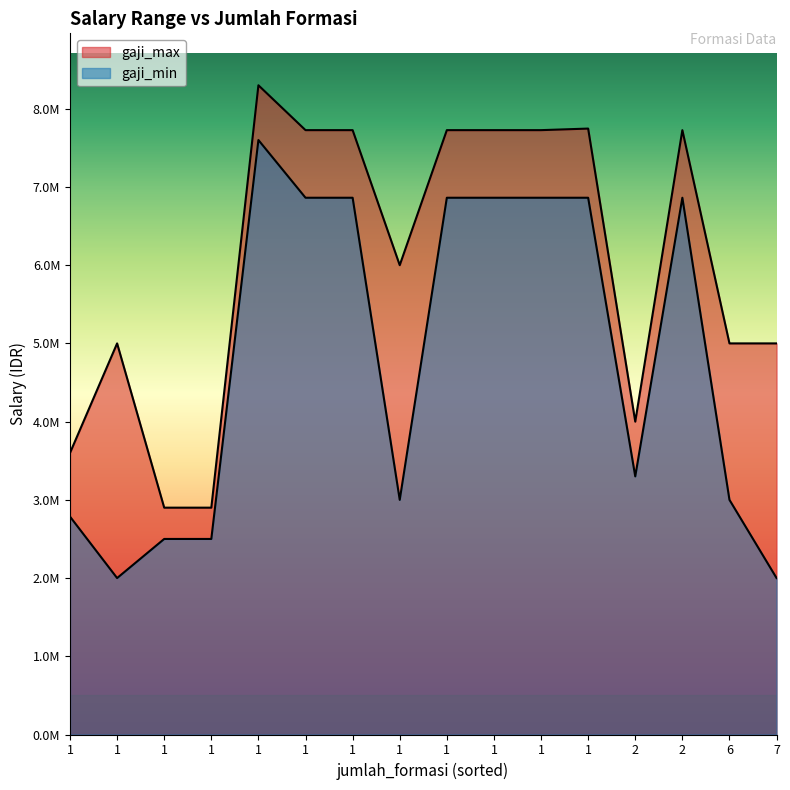

Does the chart have visible grid lines?

No